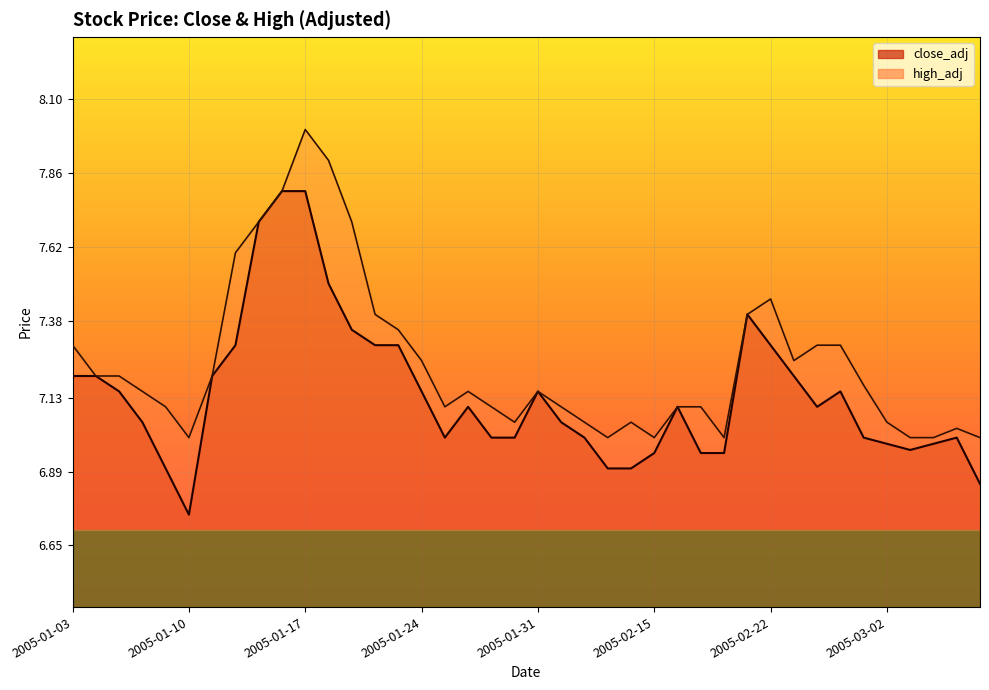

True or false: high_adj and close_adj cross at least once.

False